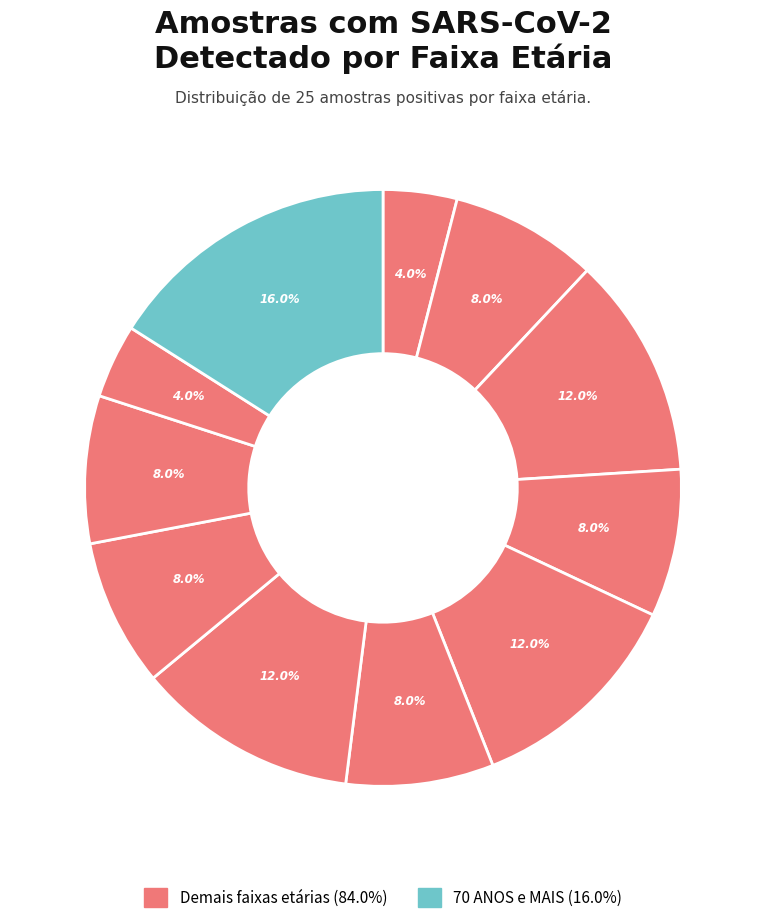

How many slices are in this pie chart?

11